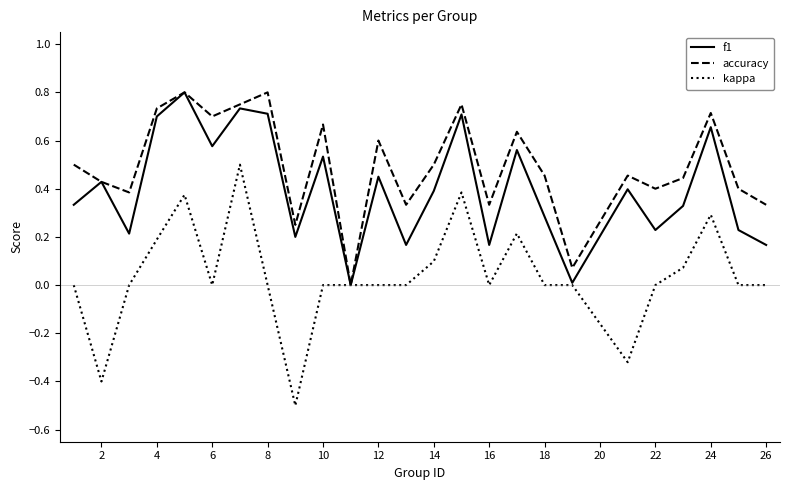

What are all the series names shown in the legend?

f1, accuracy, kappa